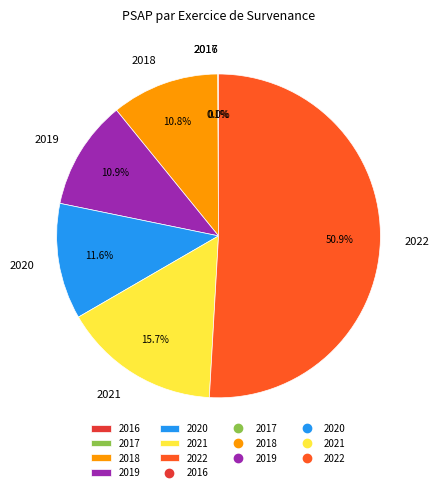

To the nearest percent, what is the difference between the 2021 and 2022 slice percentages?

35%